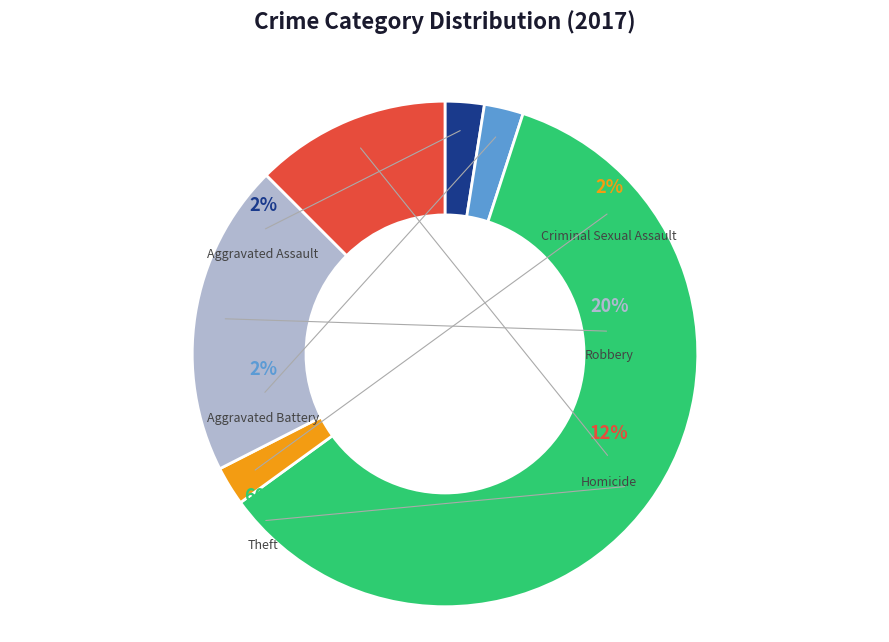

To the nearest percent, what is the difference between the Robbery and Aggravated Assault slice percentages?

18%